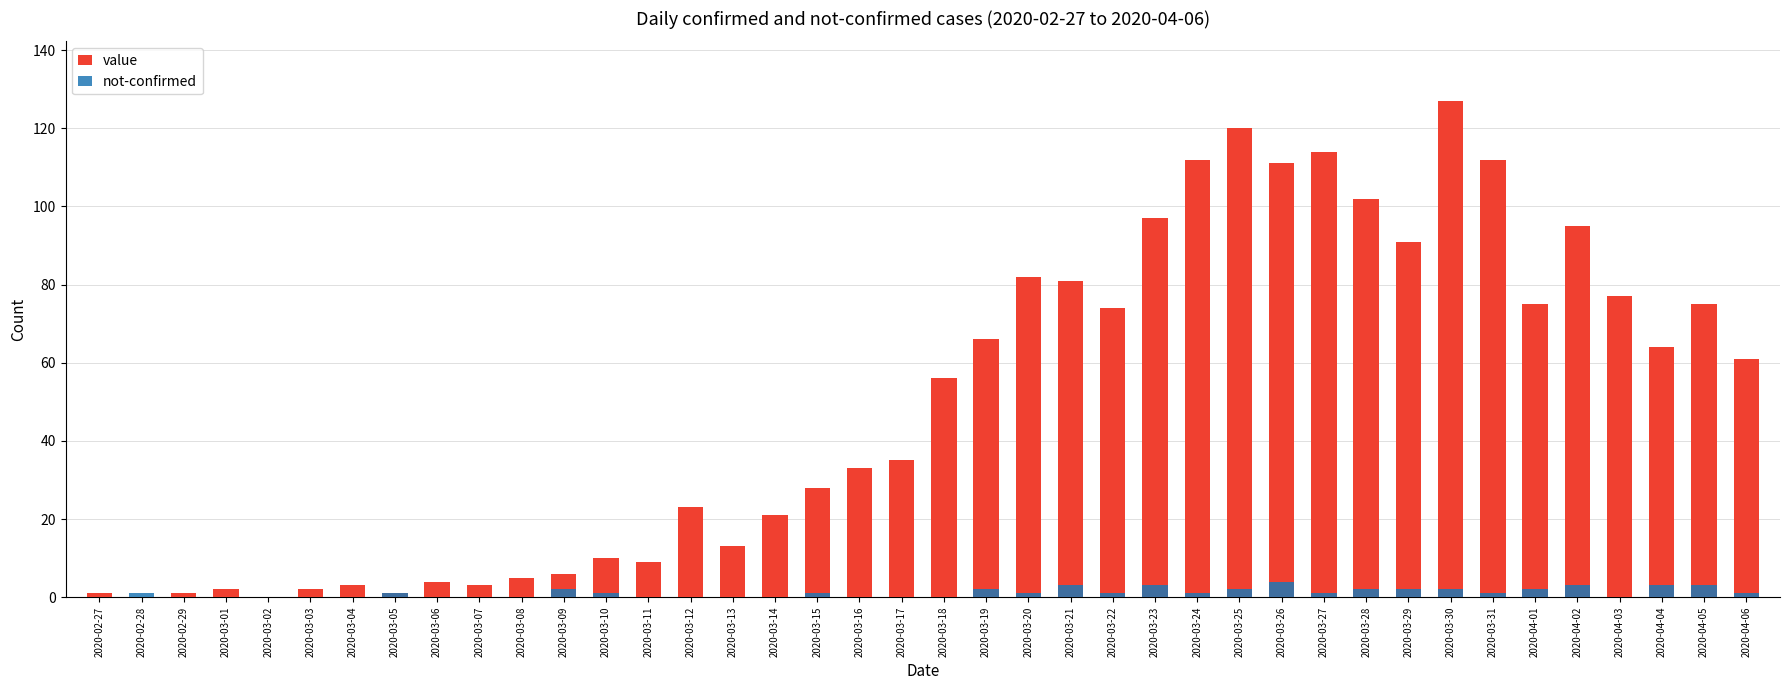

What is the maximum value shown in the chart?

127